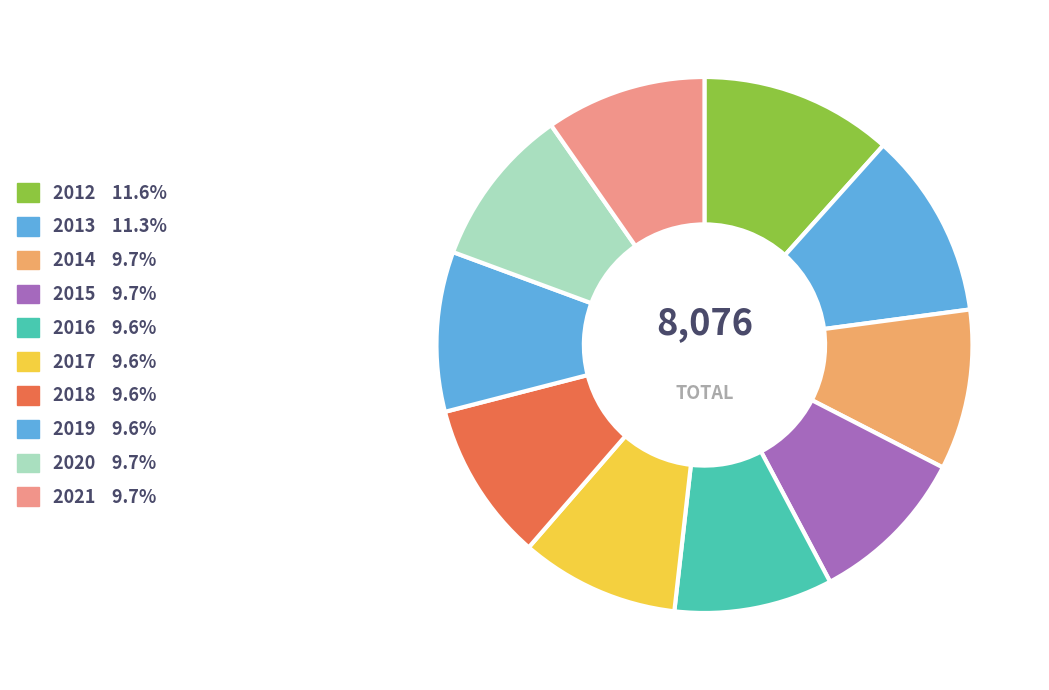

Is there any slice that represents more than half of the pie?

No